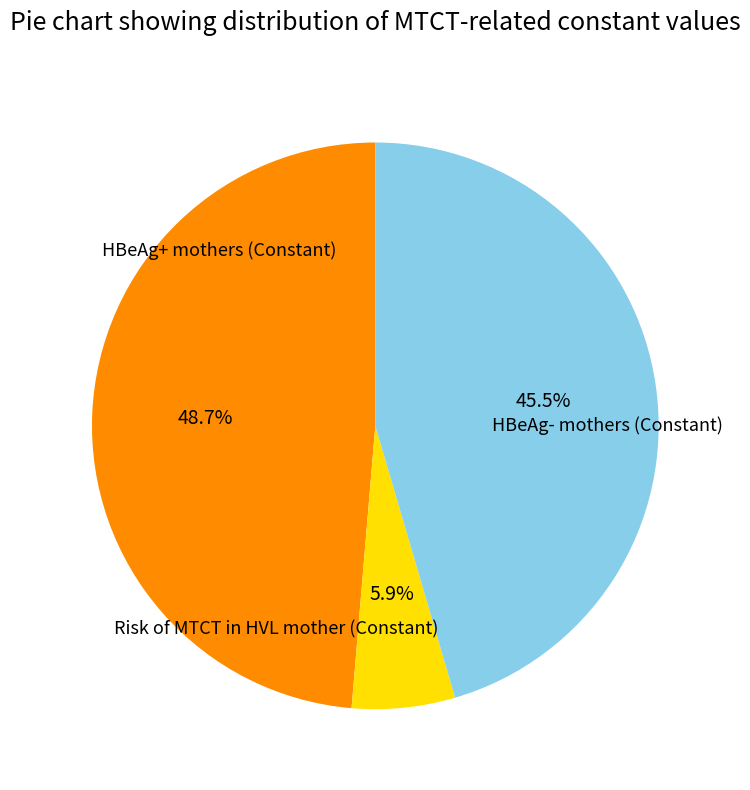

To the nearest percent, what is the average slice percentage?

33%